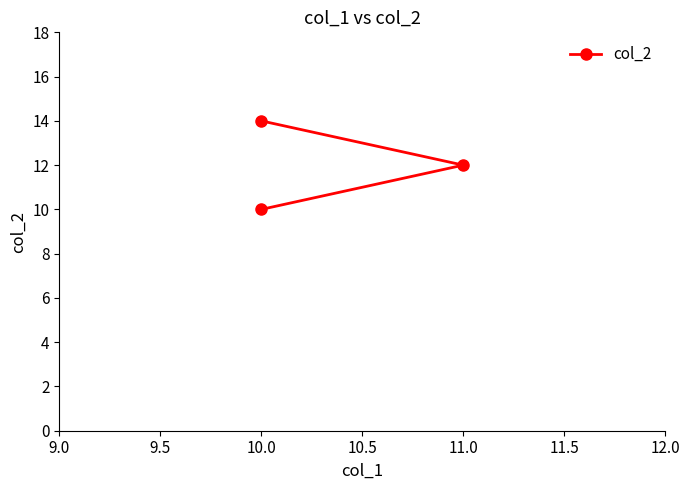

How many lines are shown in the chart?

1